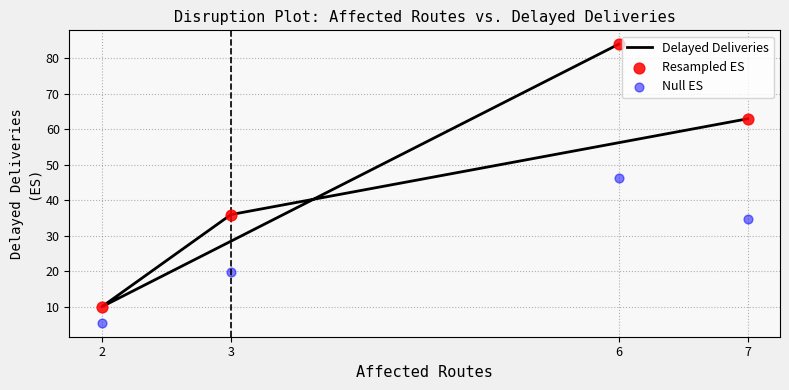

Which series has the widest spread of Y values?

Delayed Deliveries